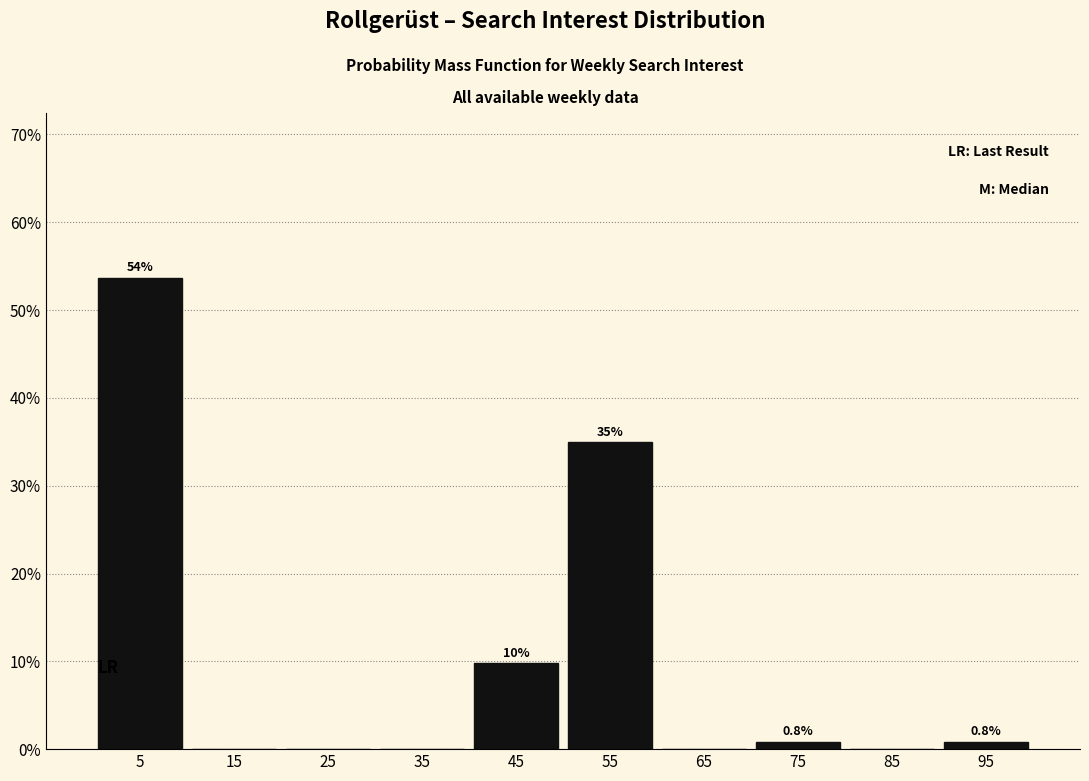

Which range on the x-axis has the tallest bar?

0 to 10